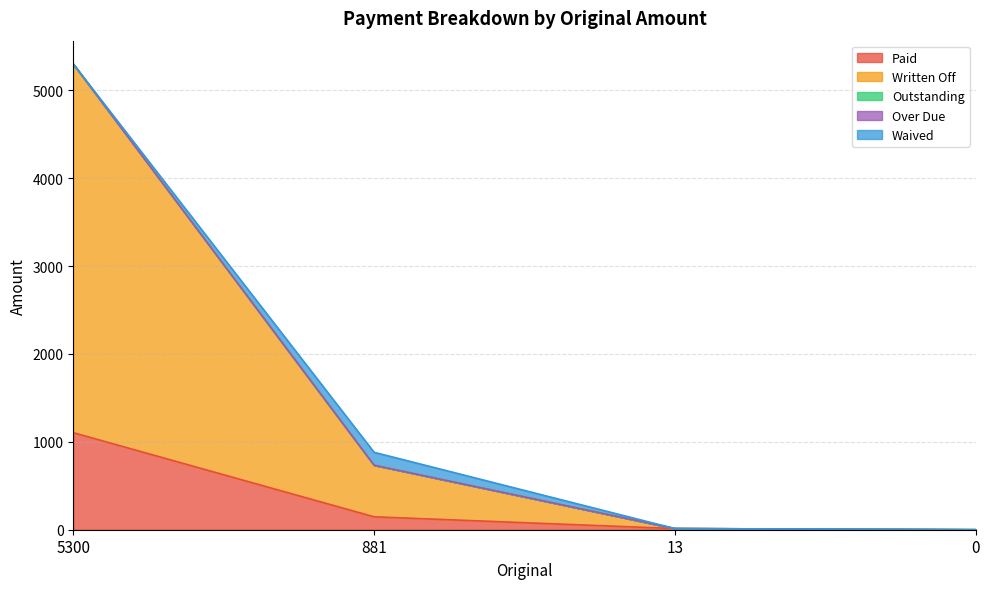

At 13, list the series in order from smallest to largest.

Written Off, Outstanding, Over Due, Waived, Paid